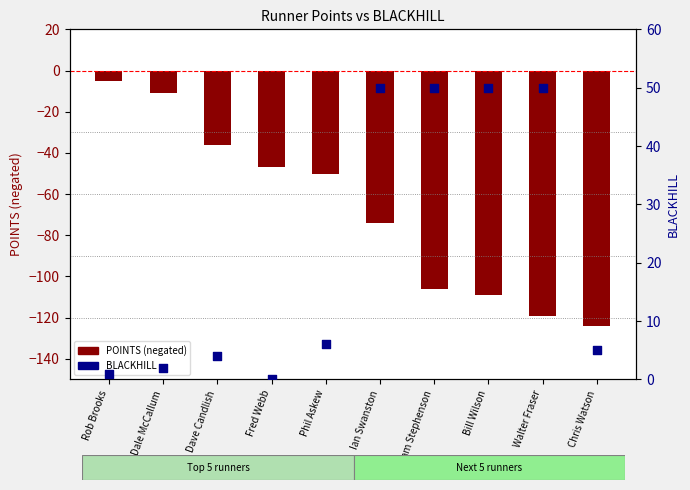

Which series contains the lowest Y value?

POINTS (negated)